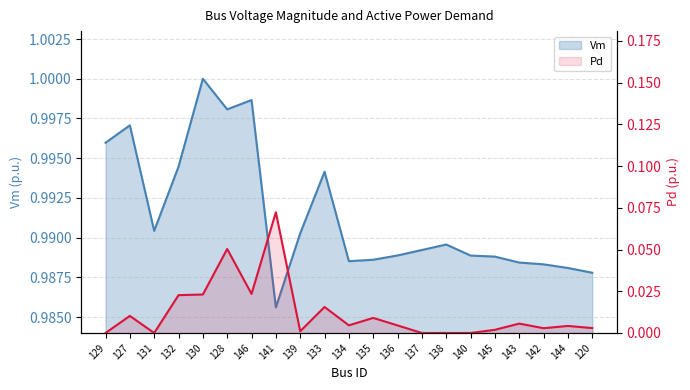

Which series changed the most between 137 and 143?

Pd